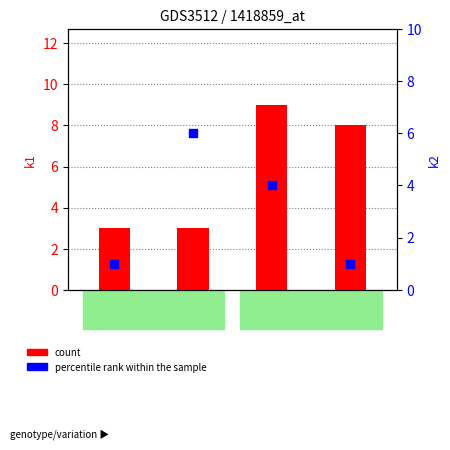

Which series contains the highest Y value?

count